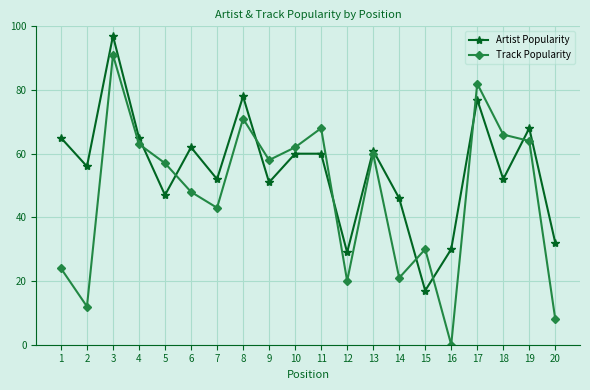

How many values in the Artist Popularity series are below 60?

10